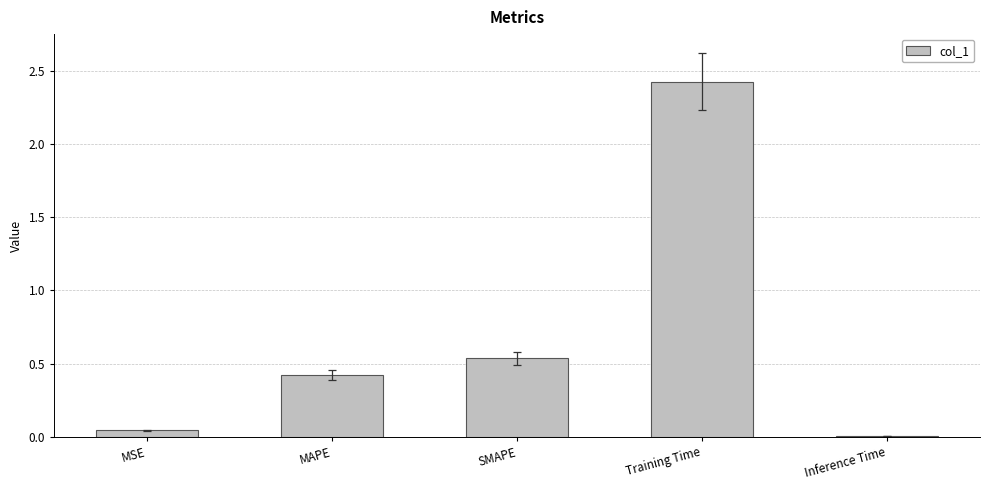

Which label corresponds to the largest value in the chart?

Training Time